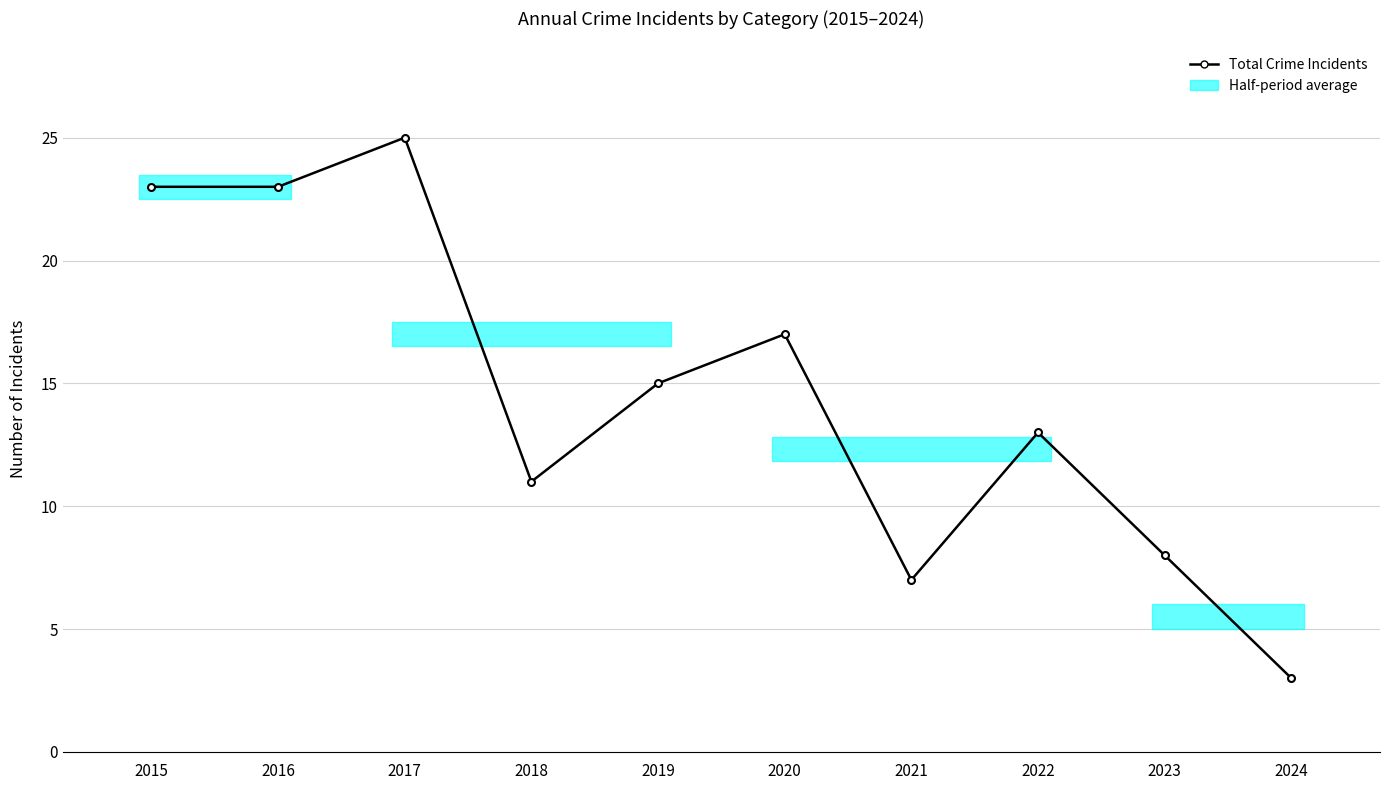

Reading left to right, list all the values displayed in this chart.

23	23	25	11	15	17	7	13	8	3